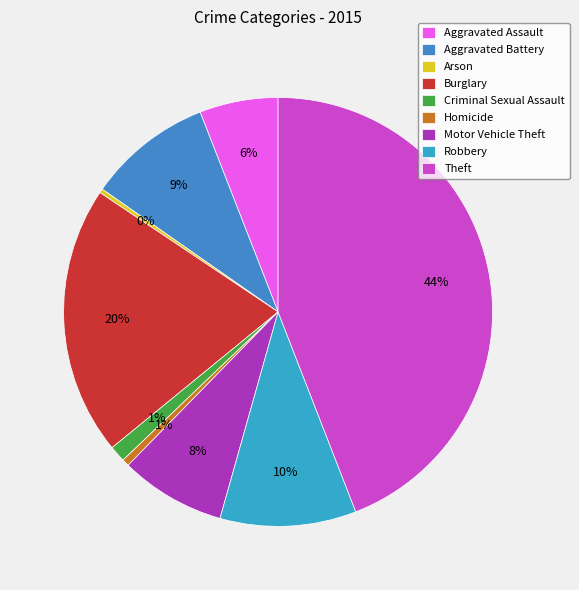

To the nearest percent, what is the combined percentage of Aggravated Battery and Homicide?

10%